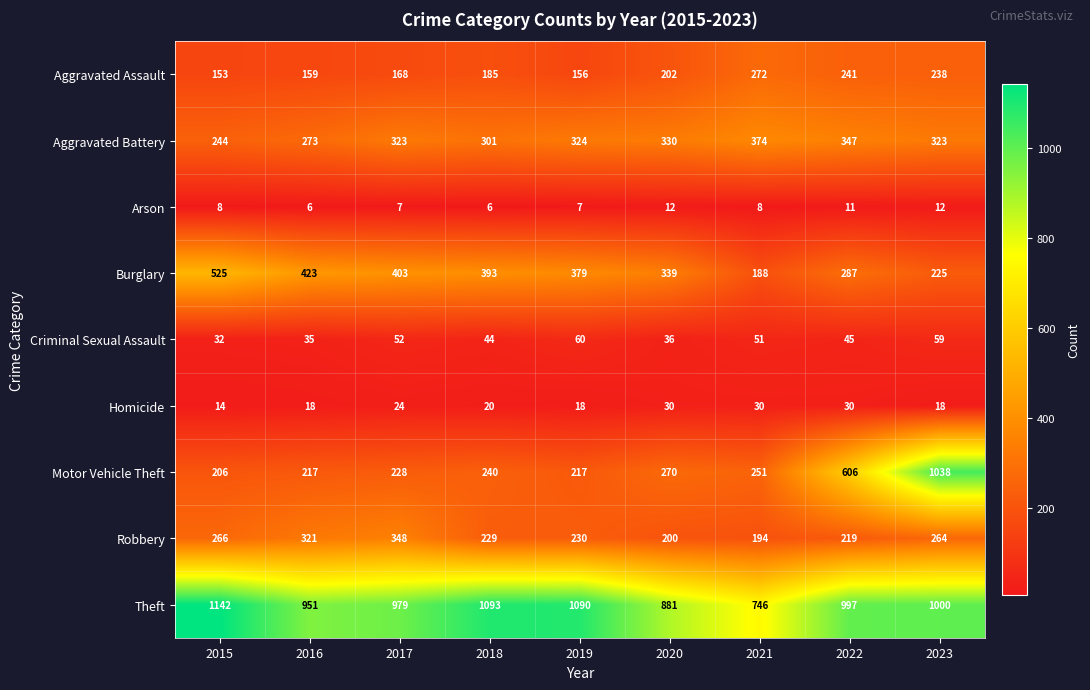

Read the Aggravated Battery value at 2021, to the nearest 5.

375